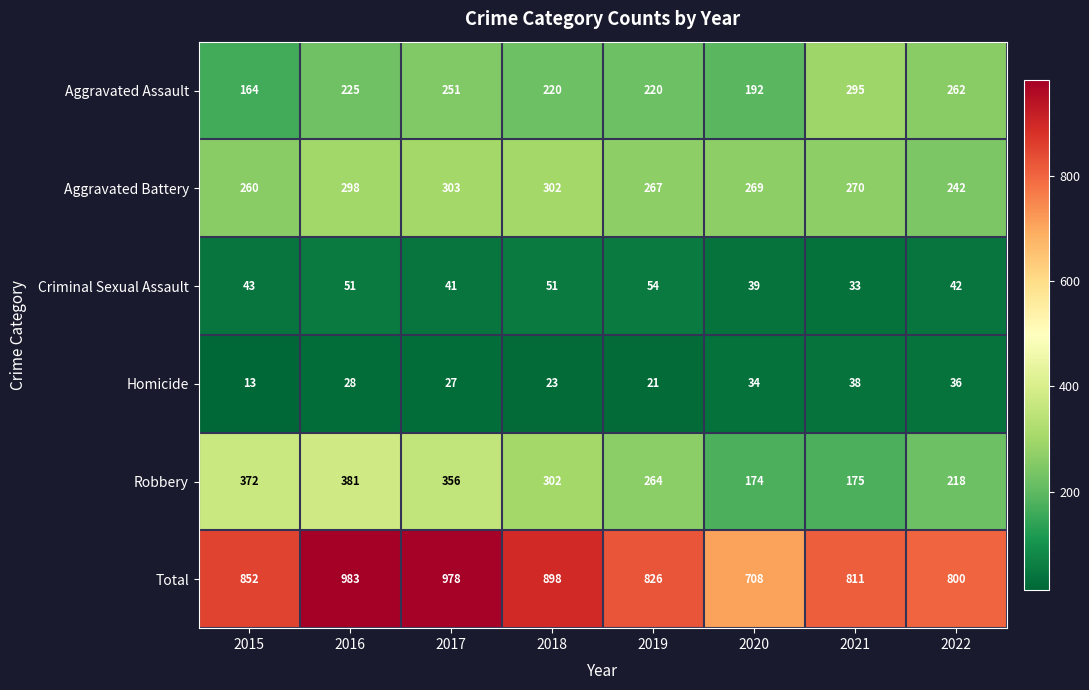

Is the value of Homicide at 2015 greater than the value of Total at 2020?

No